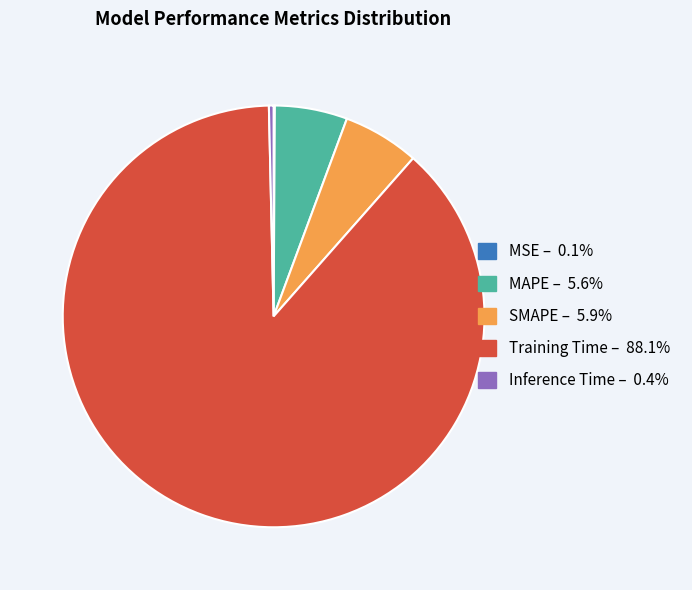

Does Training Time – 88.1% account for over 50% of the chart?

Yes